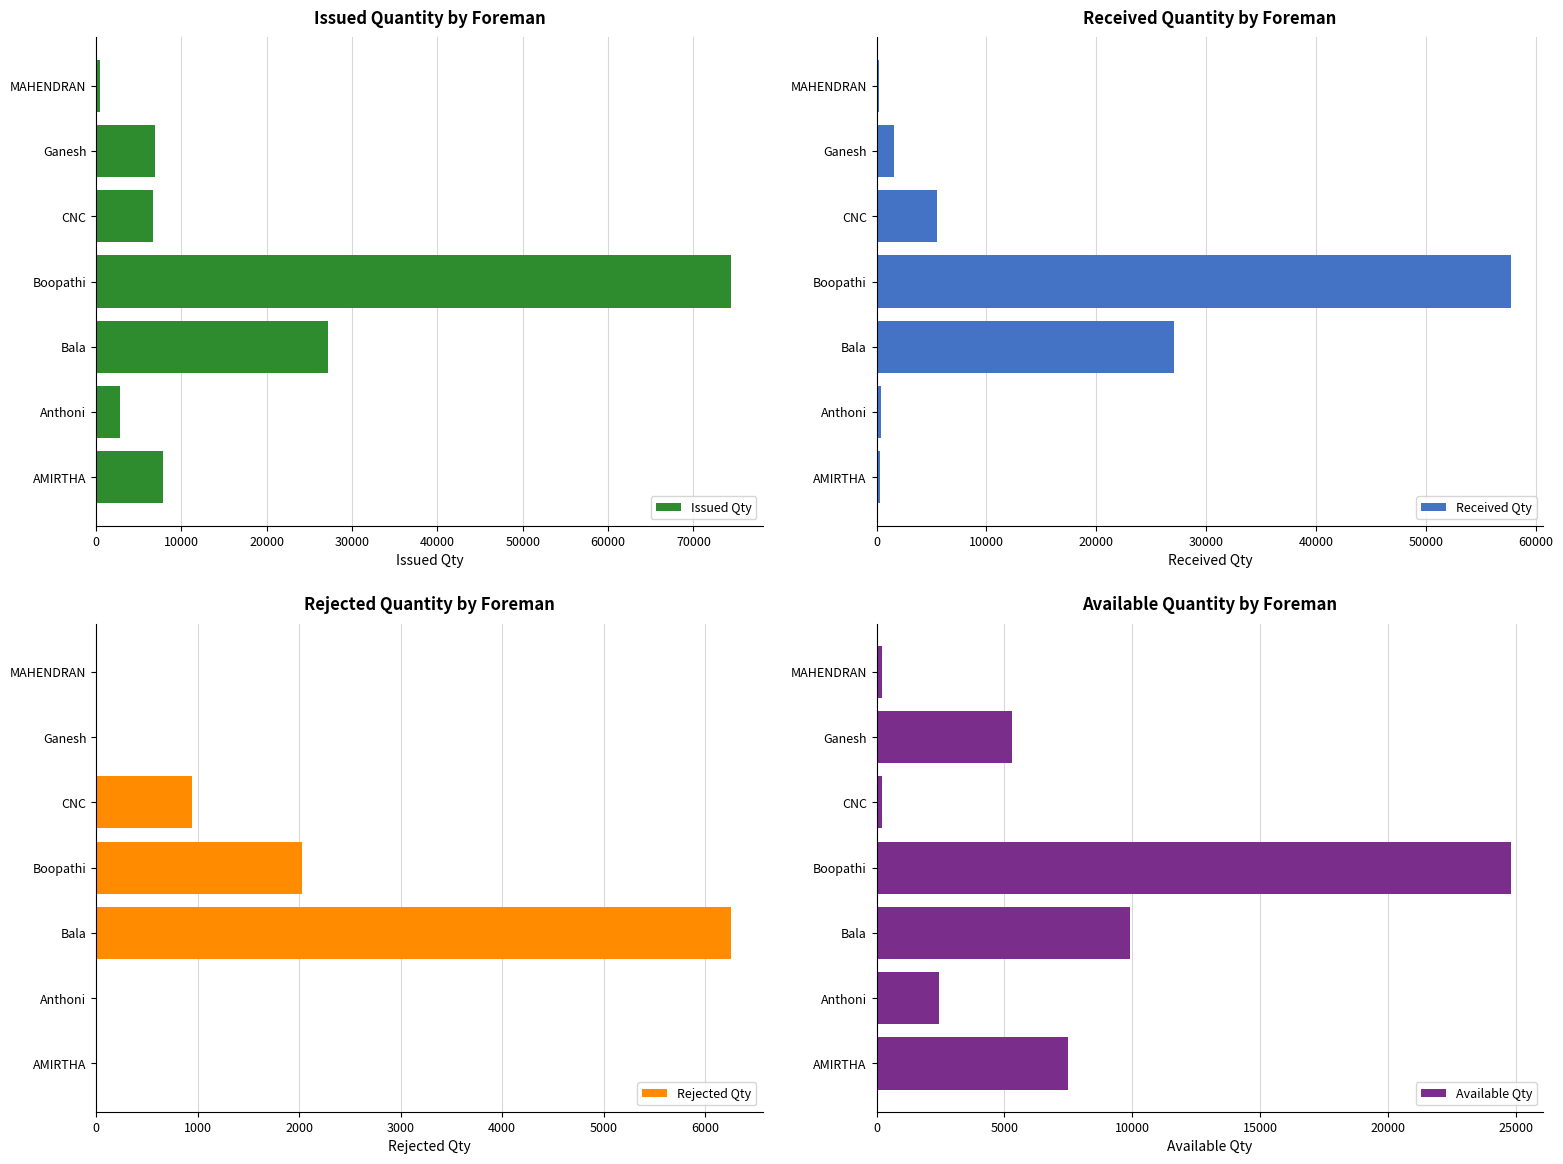

What are all the series names shown in the legend?

Issued Qty, Received Qty, Rejected Qty, Available Qty